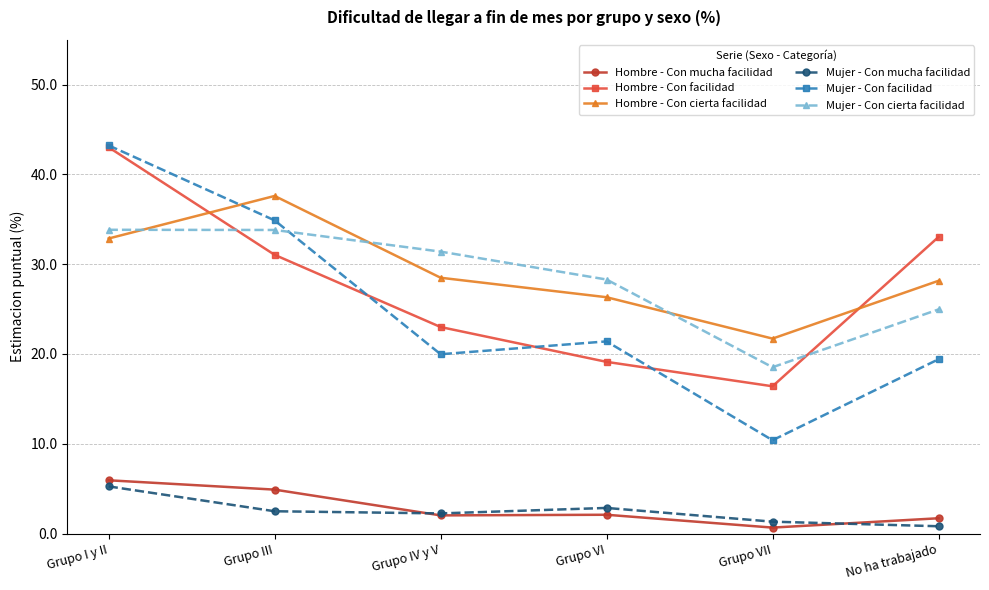

Rank the series at Grupo VII from lowest to highest value.

Hombre - Con mucha facilidad, Mujer - Con mucha facilidad, Mujer - Con facilidad, Hombre - Con facilidad, Mujer - Con cierta facilidad, Hombre - Con cierta facilidad